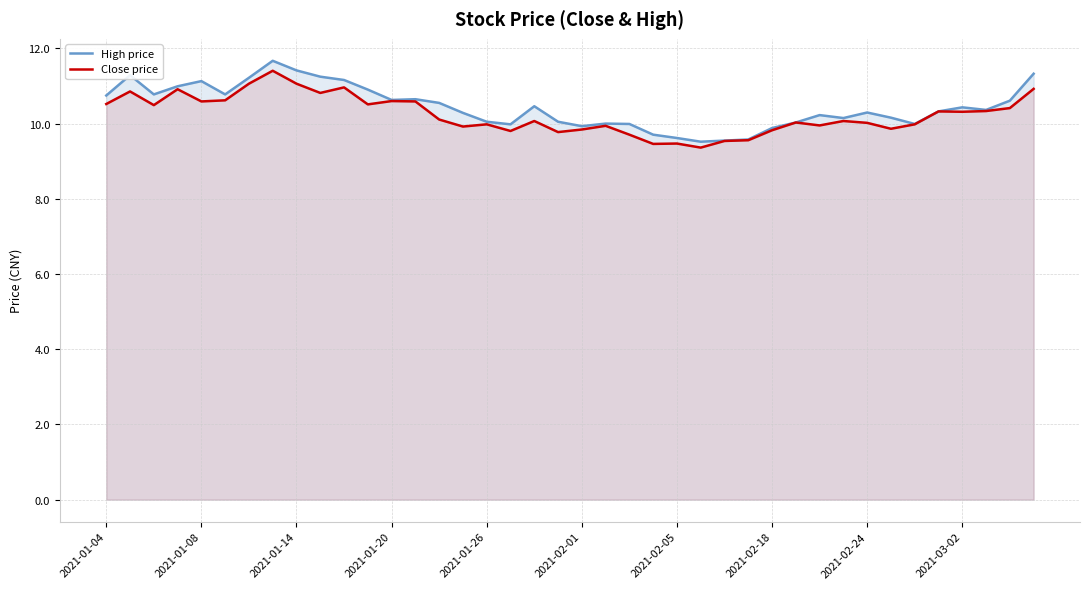

What is the lowest value of the High price series?

9.5